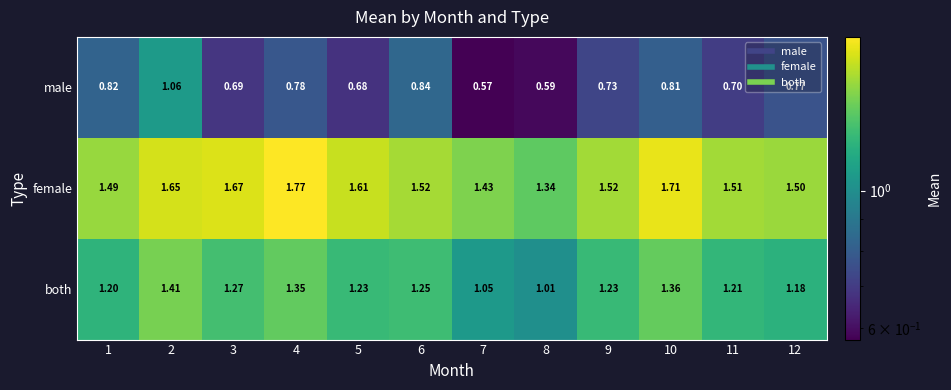

Which series changed the most between 4 and 11?

female